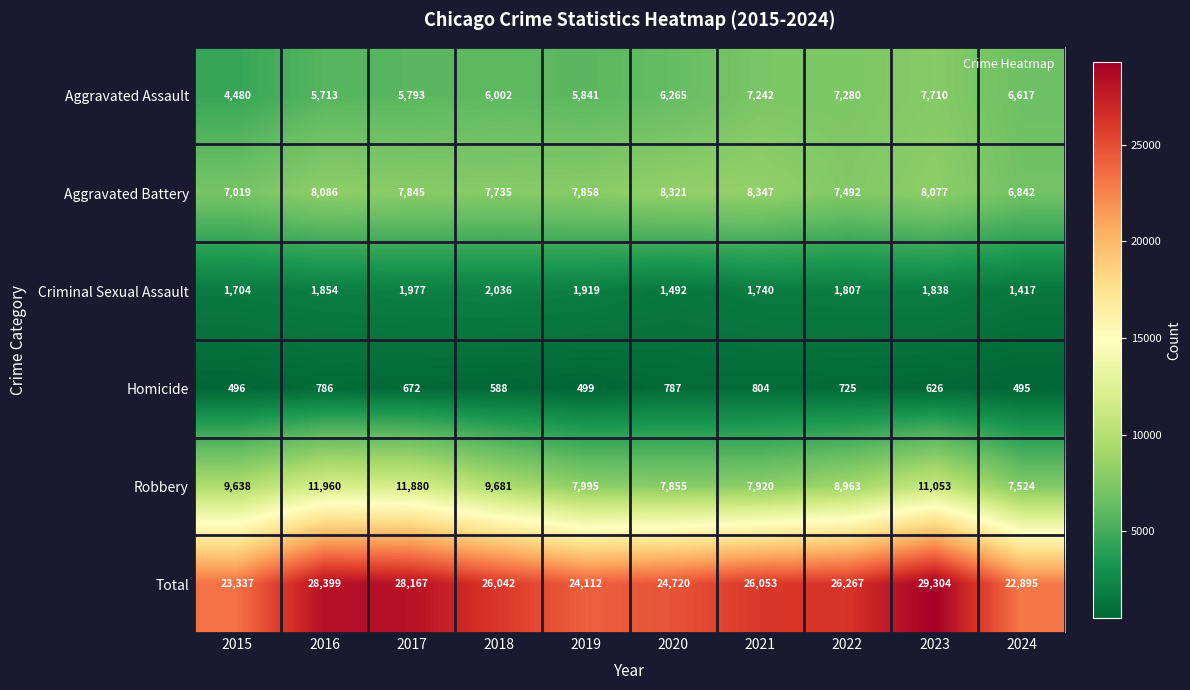

What is the difference between the maximum and minimum values in the Total series?

6409